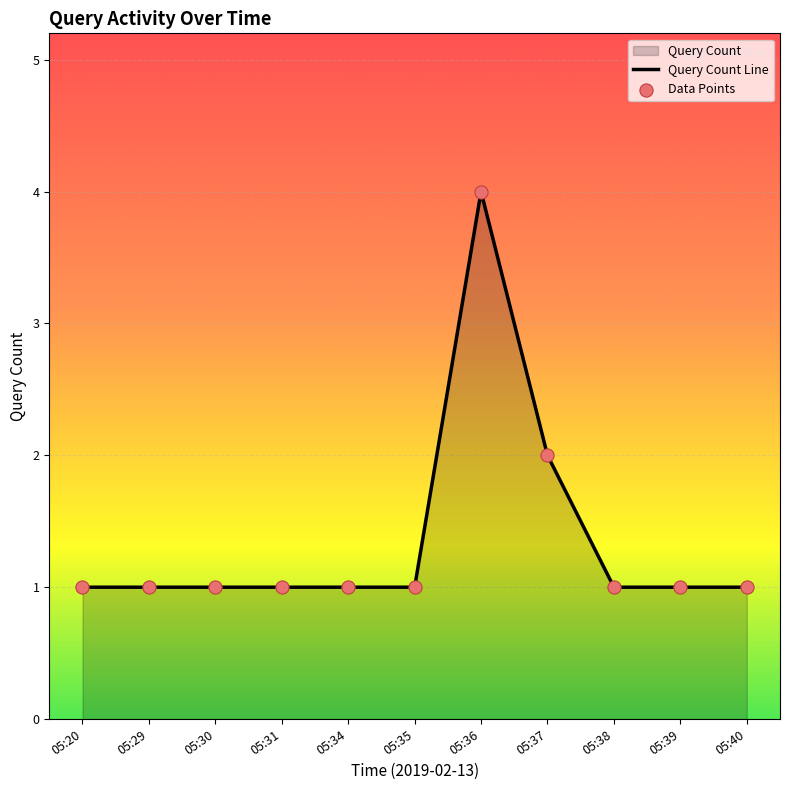

At how many categories does at least one series exceed 3?

1